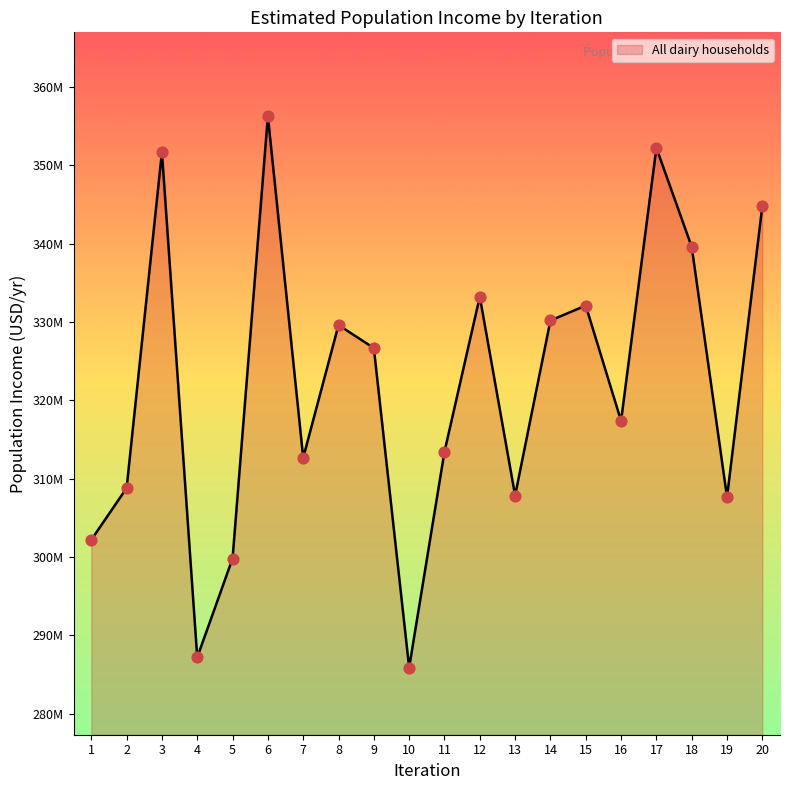

Which has a higher value, 8 or 17?

17